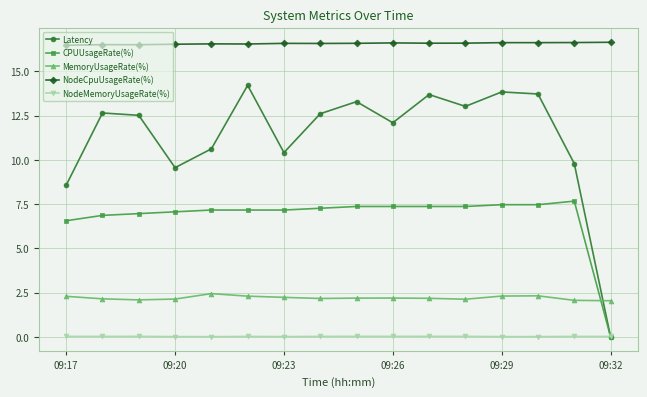

True or false: NodeCpuUsageRate(%) and CPUUsageRate(%) cross at least once.

False